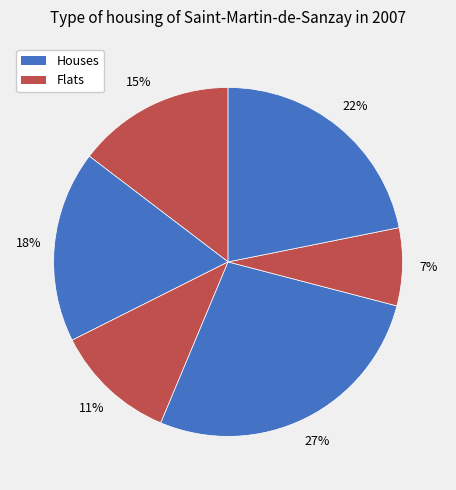

Count the number of slices in the pie.

6